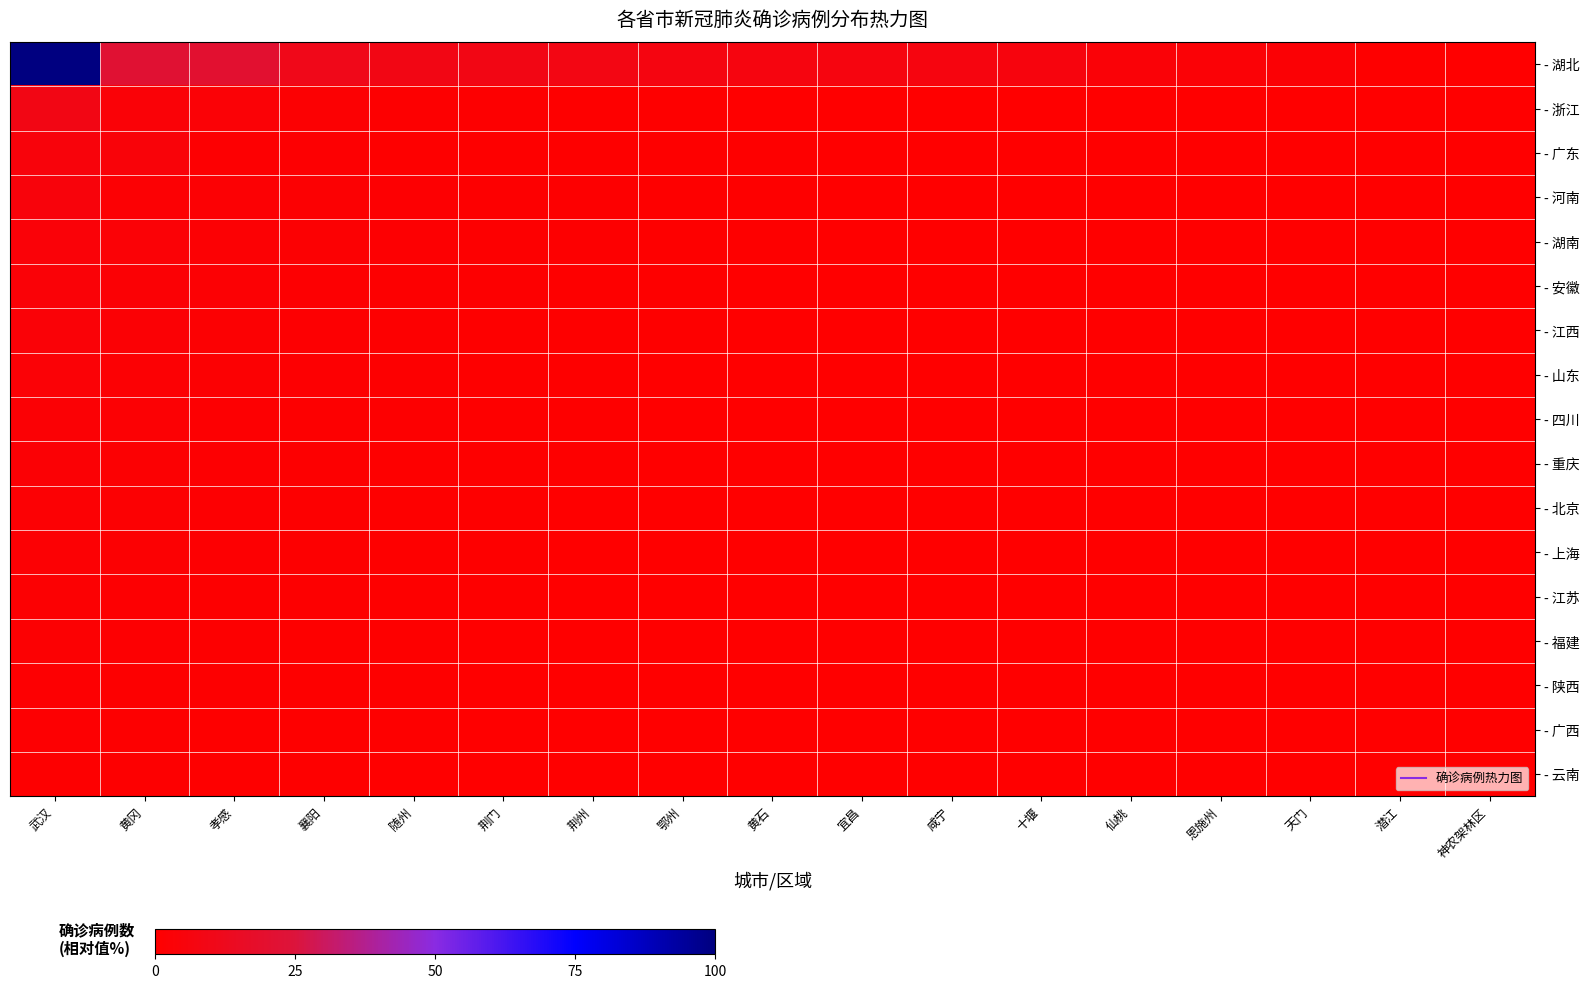

What is the spread (max minus min) of values at 天门?

2.5